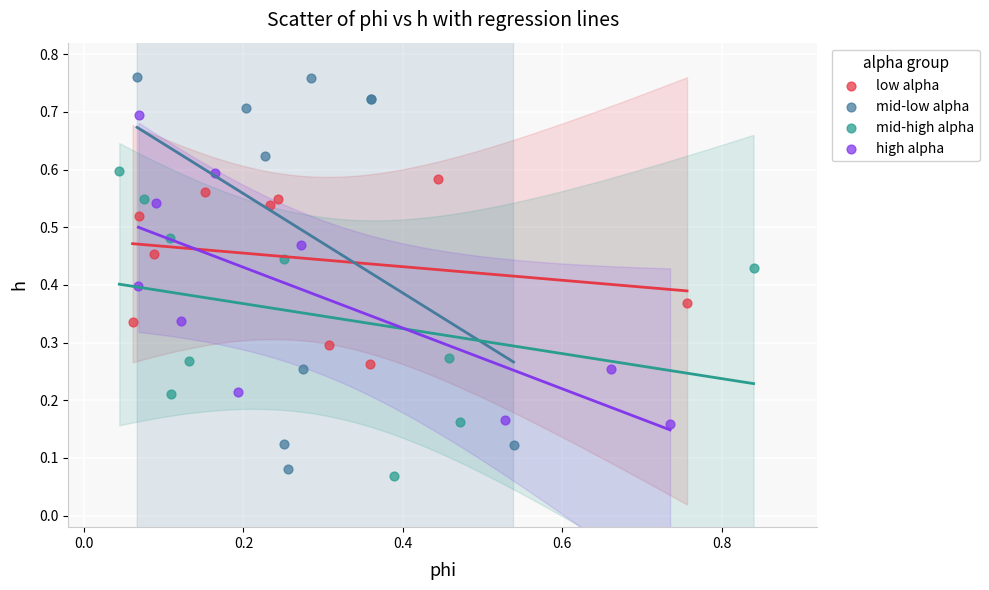

Which series reaches the maximum Y coordinate?

mid-low alpha